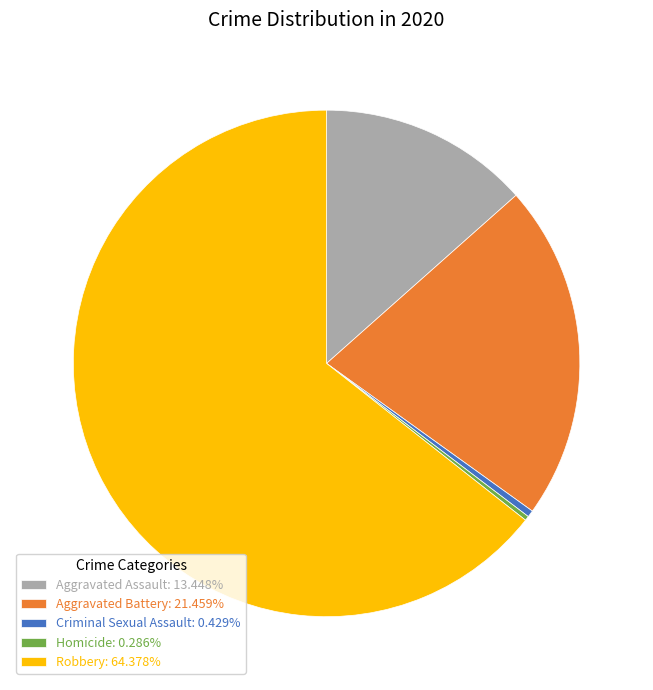

True or false: Aggravated Battery accounts for 30% of the total.

False